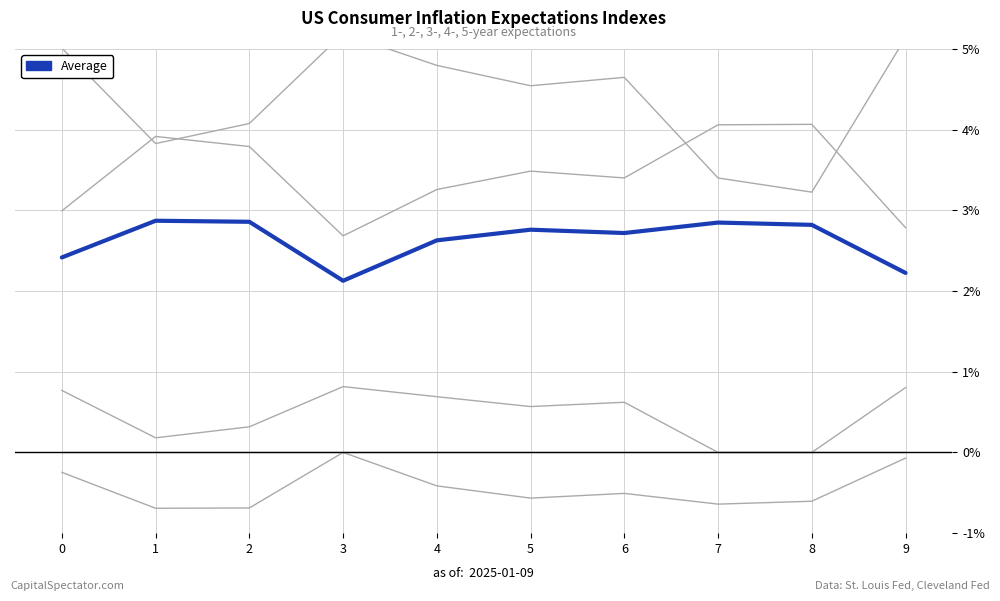

Where is the first local maximum for col_1?

1